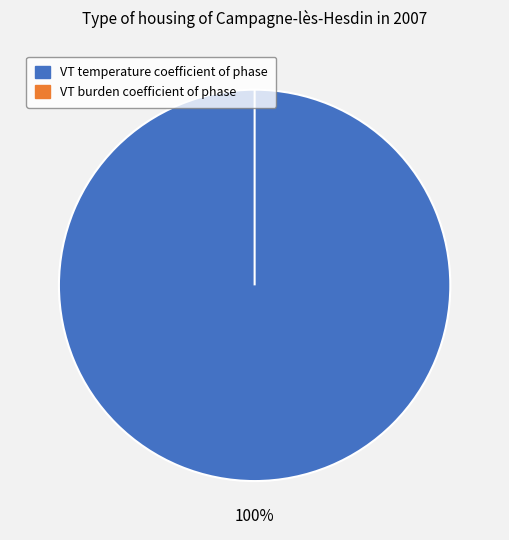

Count the number of slices in the pie.

2